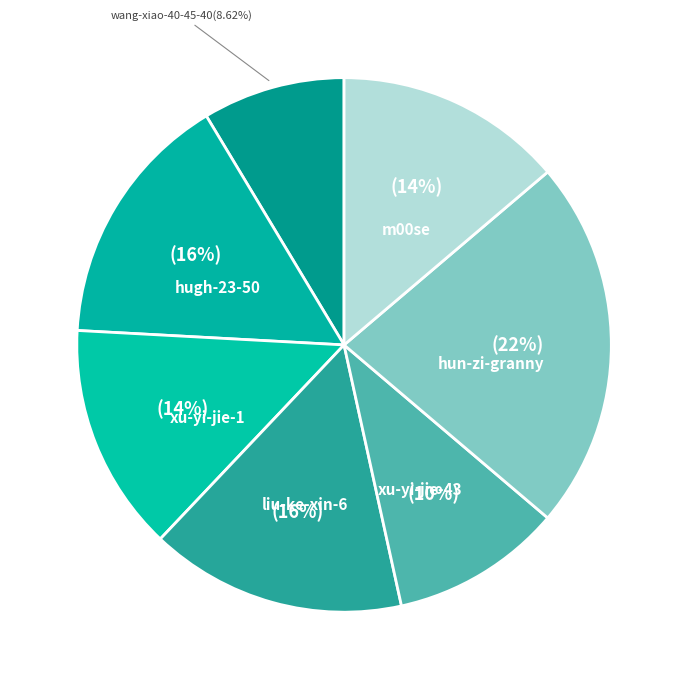

What is the smallest slice in the pie chart?

wang-xiao-40-45-40